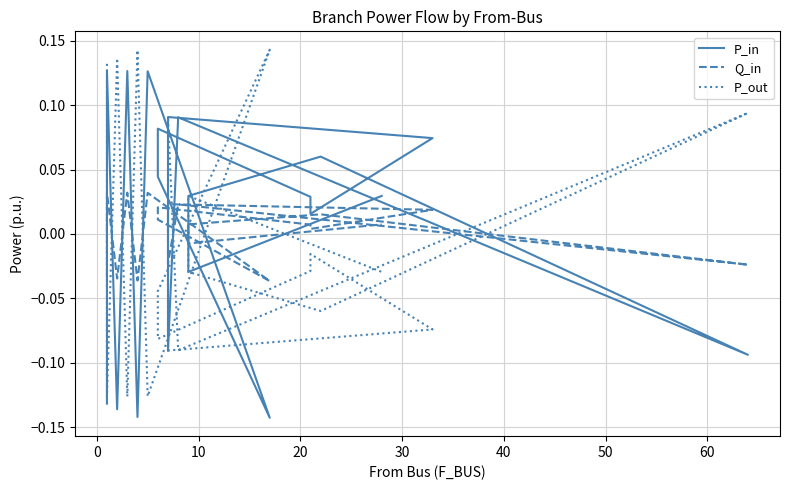

What is the difference between the second highest and second lowest values in the Q_in series?

0.1